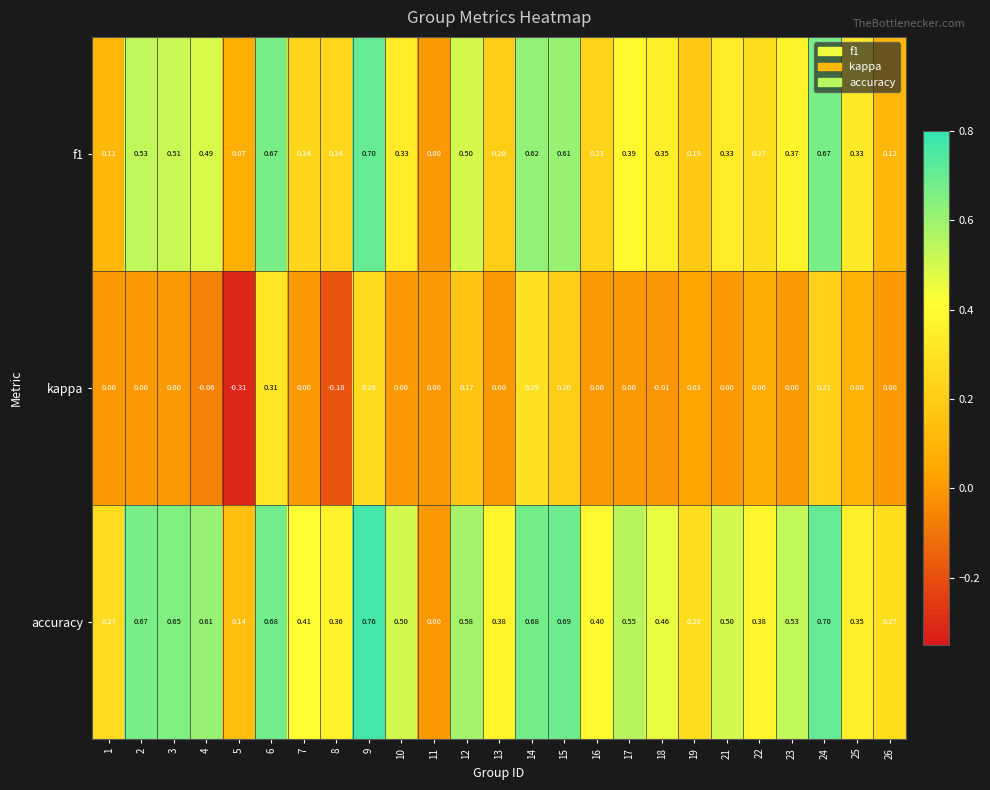

Which series has the largest total across all categories?

accuracy